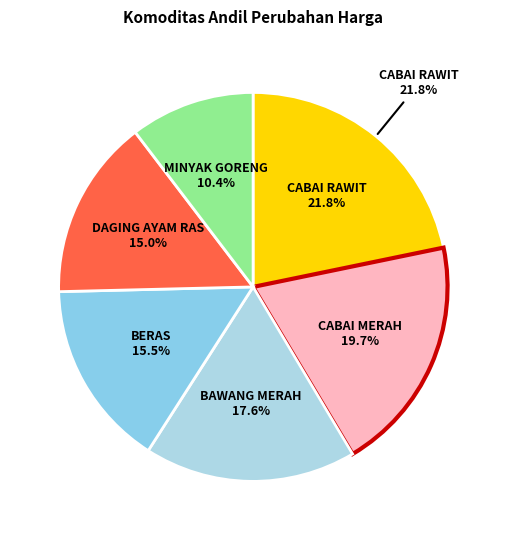

Does BAWANG MERAH account for over 50% of the chart?

No